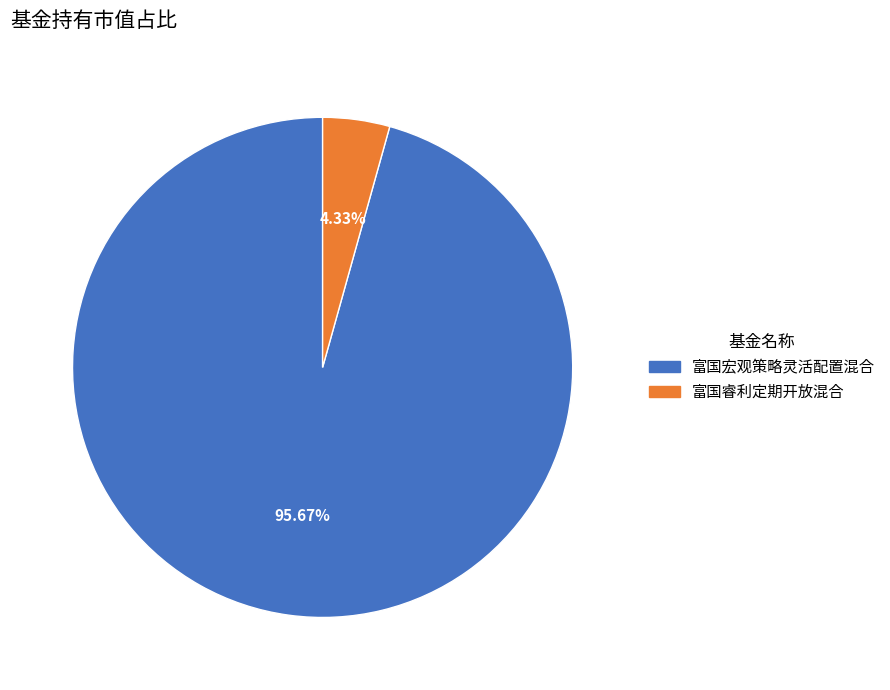

What portion of the pie excludes 富国睿利定期开放混合?

95.7%